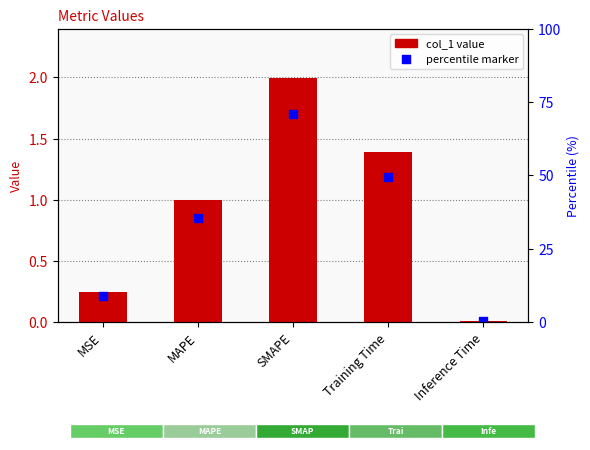

At how many categories does at least one series exceed 0?

5